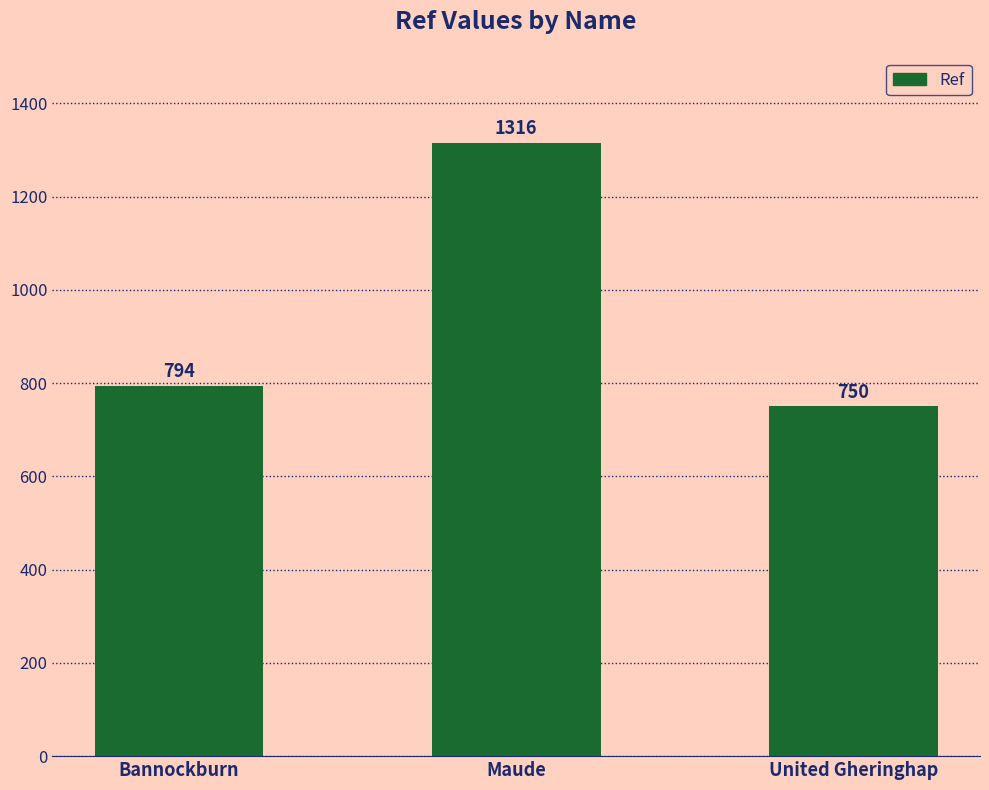

What position from the left is Bannockburn?

1